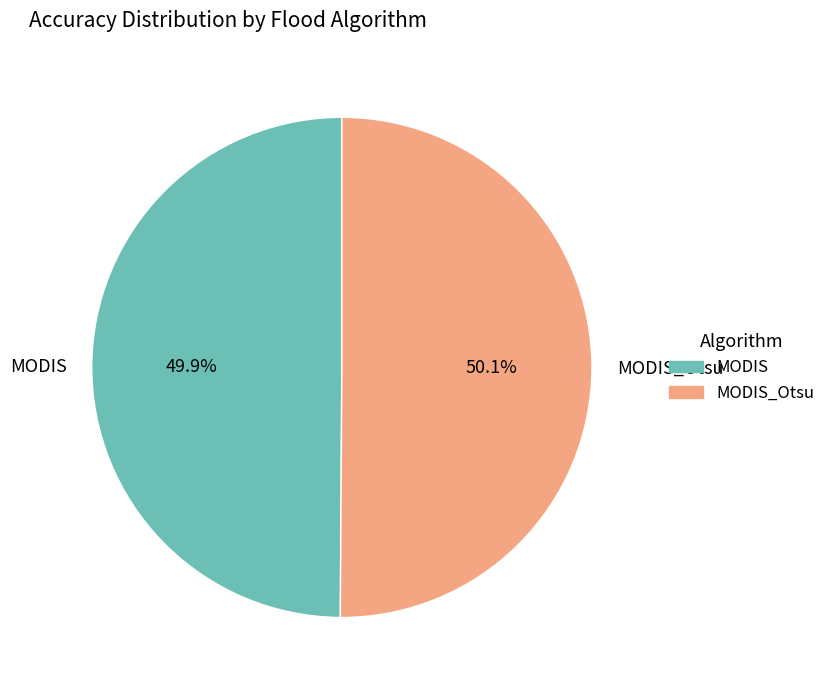

How many slices are in this pie chart?

2